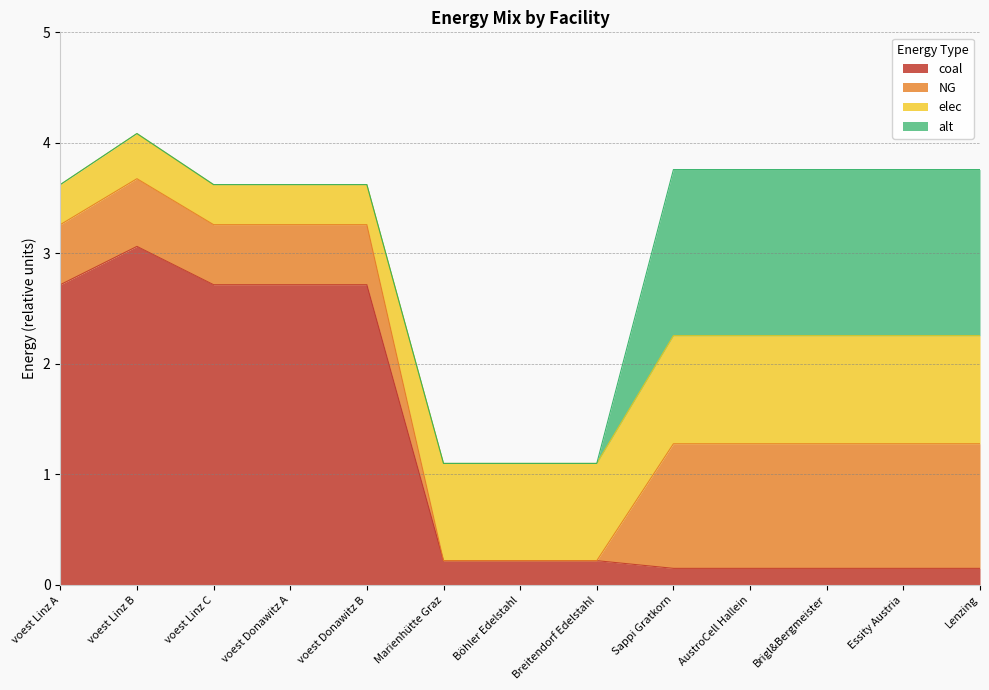

What are all the series names shown in the legend?

coal, NG, elec, alt